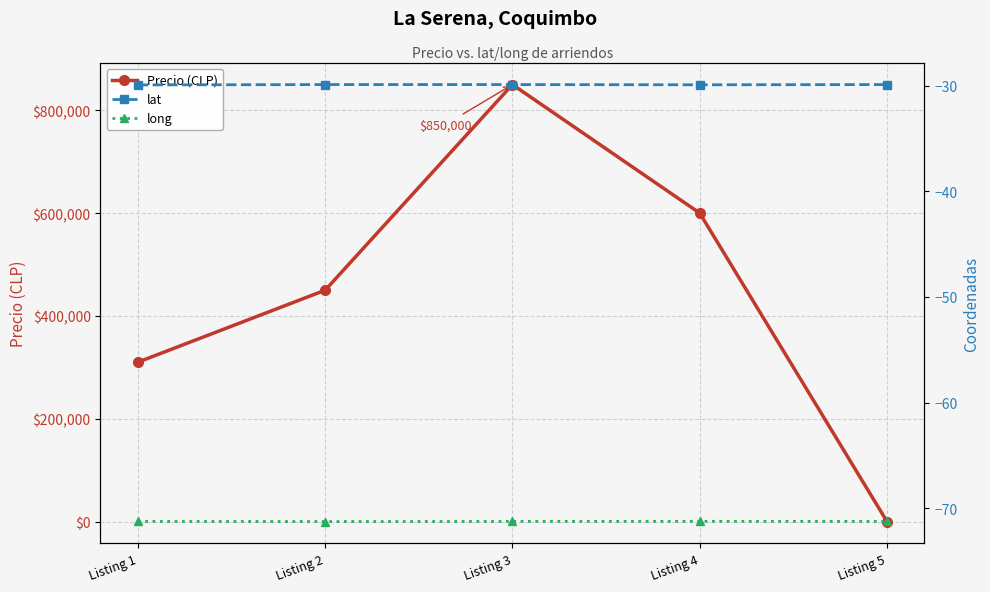

Does the chart display data point markers on the line(s)?

Yes